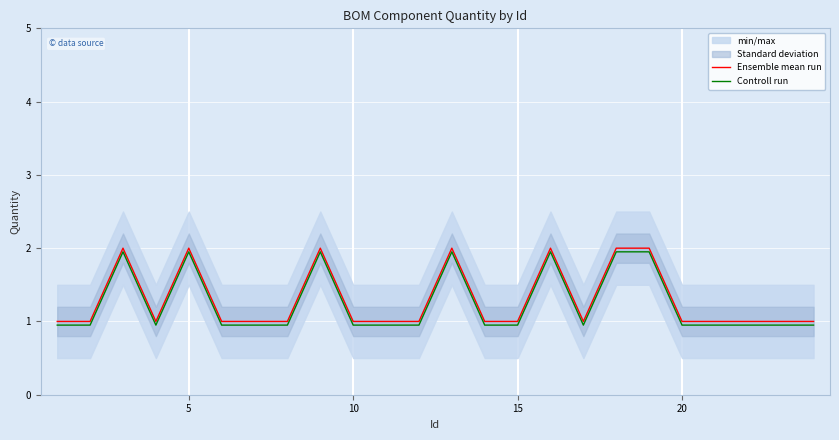

Is it true that Controll run equals 3.4 at 5?

False